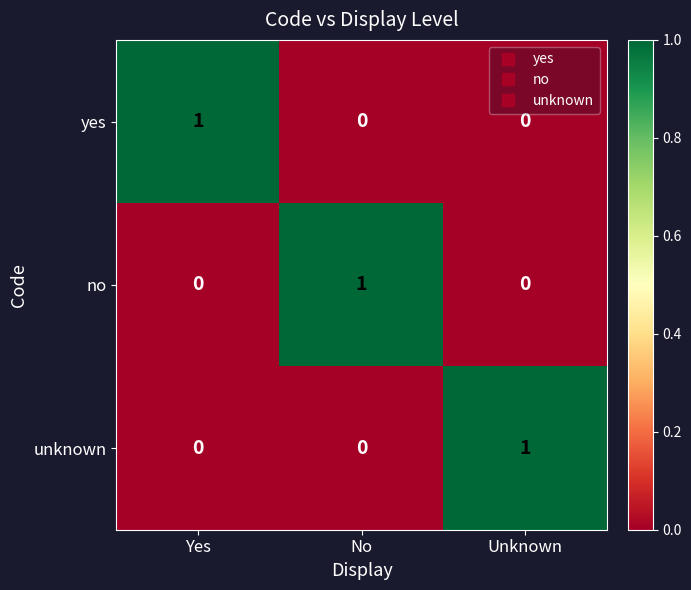

Is it true that no equals 0 at Unknown?

True